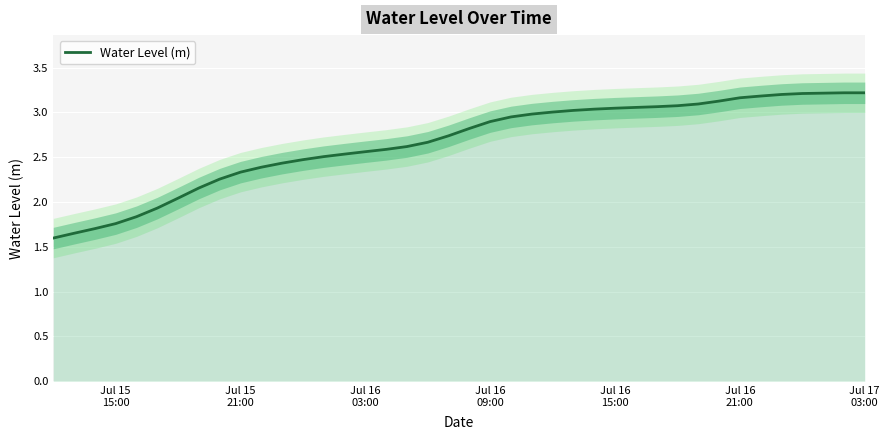

The value at Jul 16
21:00 is 3.2. True or false?

False